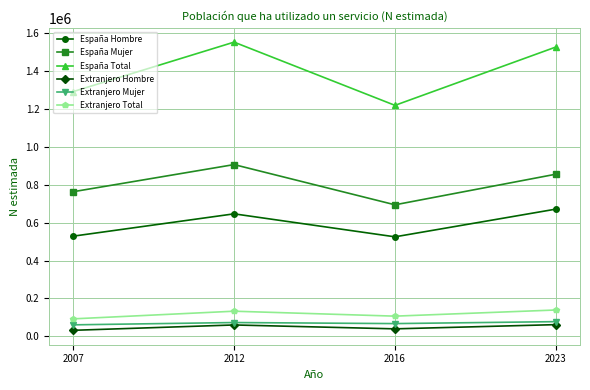

What are all the series names shown in the legend?

España Hombre, España Mujer, España Total, Extranjero Hombre, Extranjero Mujer, Extranjero Total